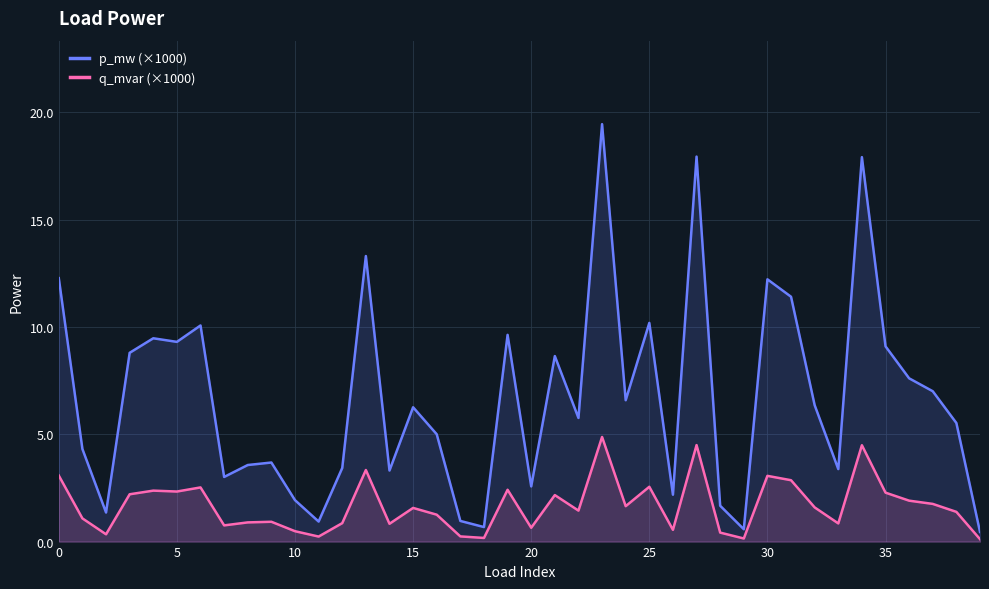

Reading right to left, list all the values displayed in this chart.

p_mw (×1000): 0.5	5.5	7.0	7.6	9.1	17.9	3.4	6.4	11.4	12.2	0.6	1.7	17.9	2.2	10.2	6.6	19.4	5.8	8.6	2.6	9.6	0.7	1.0	5.0	6.3	3.3	13.3	3.4	0.9	1.9	3.7	3.6	3.0	10.1	9.3	9.5	8.8	1.4	4.3	12.3
q_mvar (×1000): 0.1	1.4	1.8	1.9	2.3	4.5	0.8	1.6	2.9	3.1	0.1	0.4	4.5	0.5	2.6	1.7	4.9	1.4	2.2	0.6	2.4	0.2	0.2	1.3	1.6	0.8	3.3	0.9	0.2	0.5	0.9	0.9	0.8	2.5	2.3	2.4	2.2	0.3	1.1	3.1